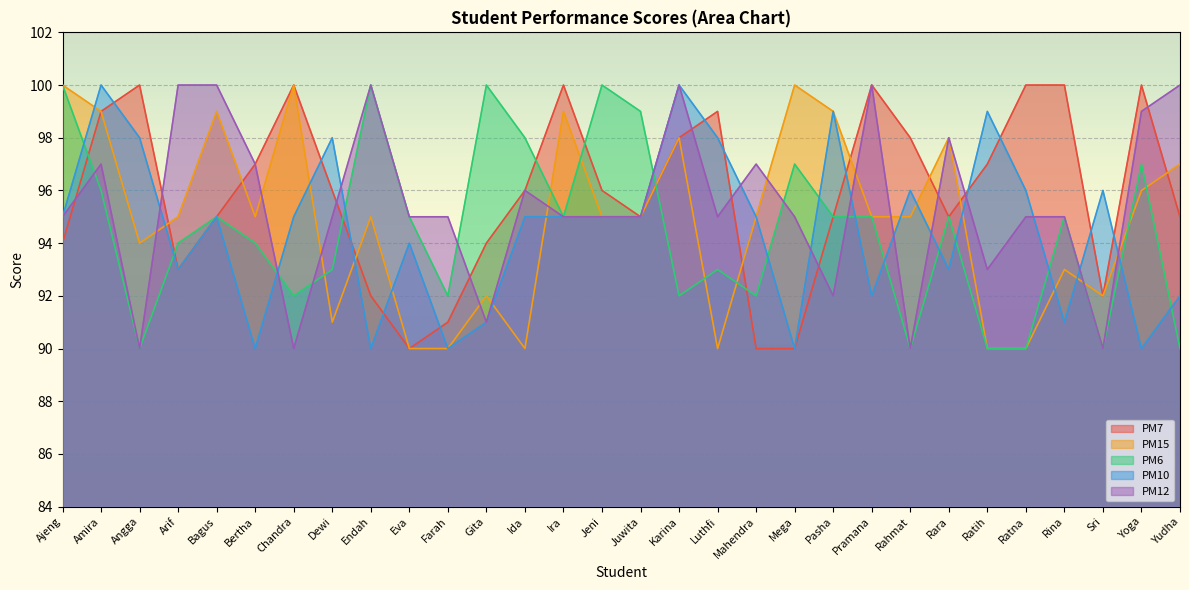

What is the difference between the maximum and minimum values in the PM15 series?

10